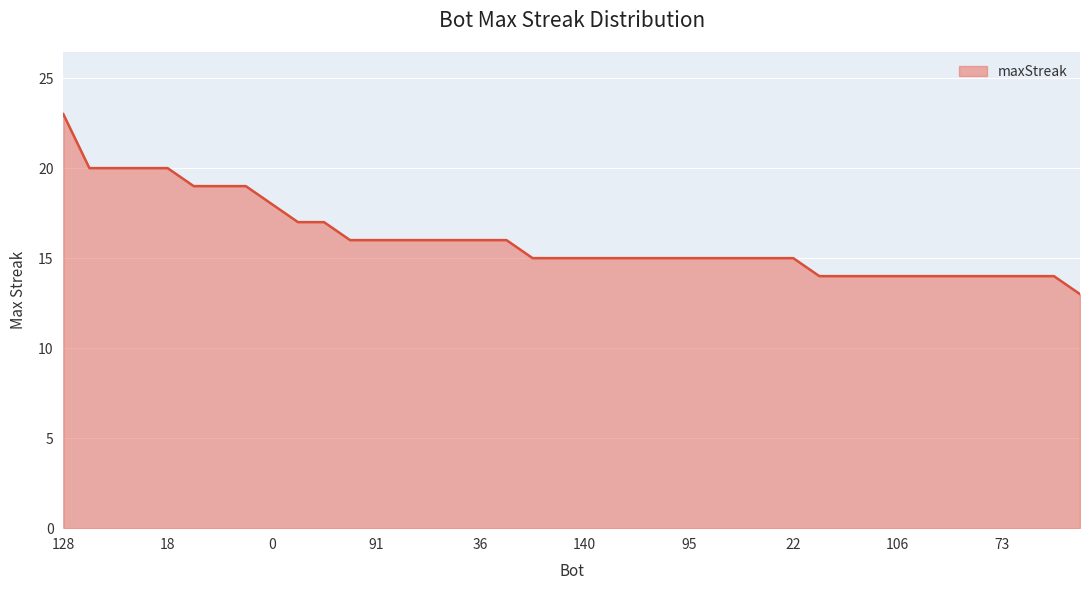

What is the smallest value displayed?

13